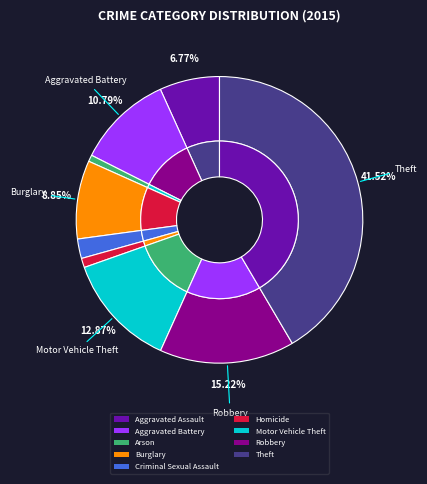

To the nearest percent, what percentage of the pie is Burglary?

9%